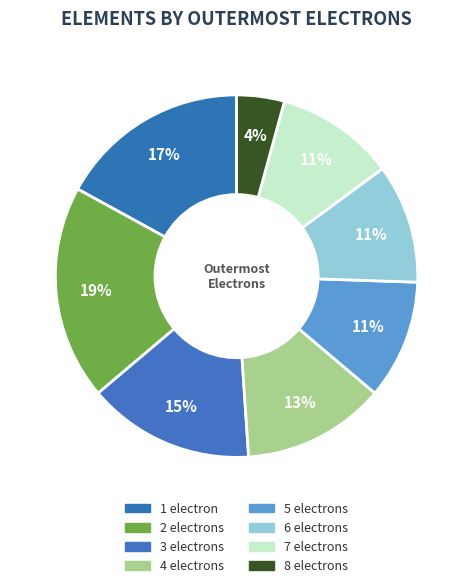

How many segments does this pie chart have?

8